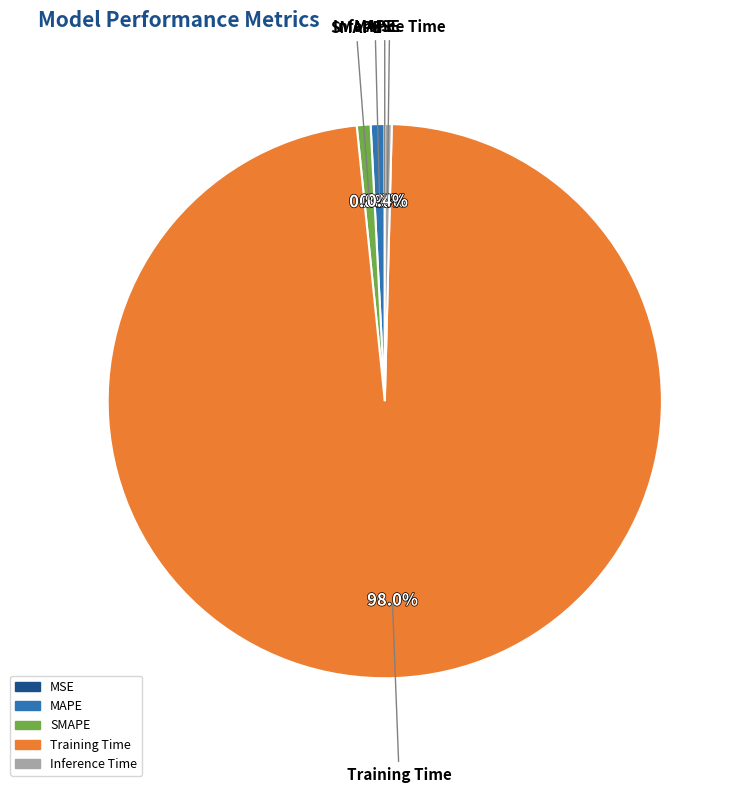

What percentage is NOT represented by MAPE?

99.2%